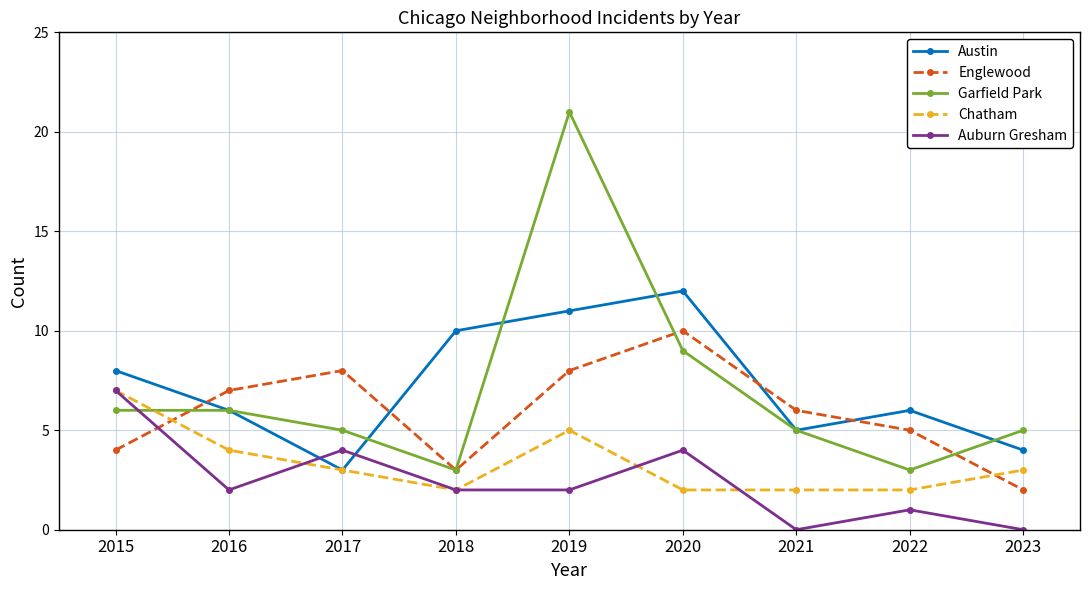

How many lines are shown in the chart?

5